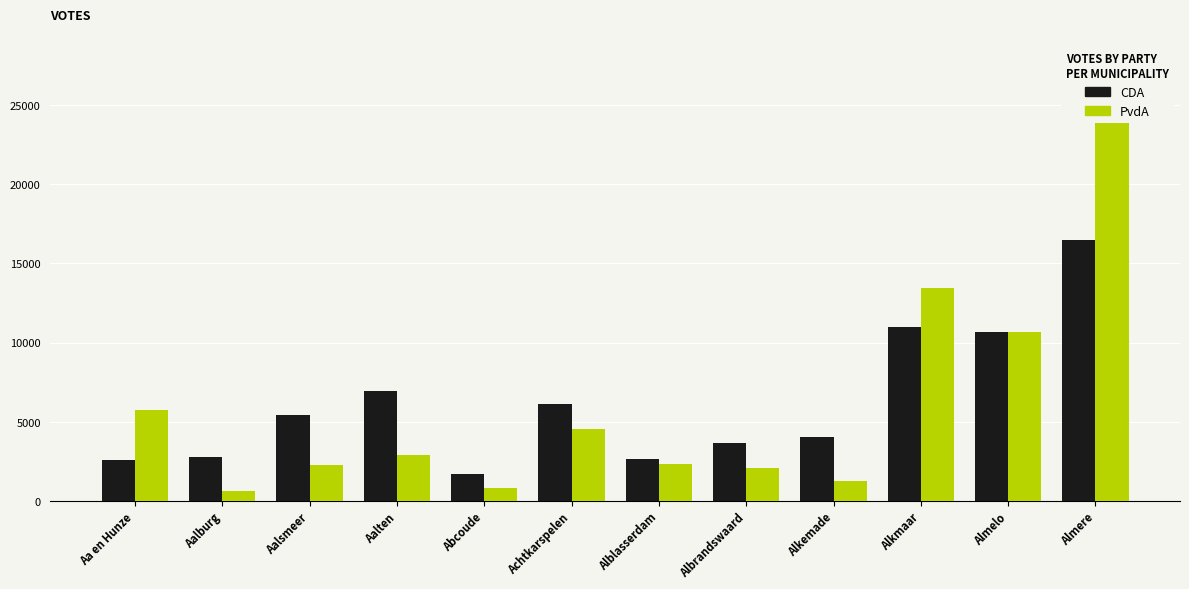

List the labels in order of PvdA value, smallest first.

Aalburg, Abcoude, Alkemade, Albrandswaard, Aalsmeer, Alblasserdam, Aalten, Achtkarspelen, Aa en Hunze, Almelo, Alkmaar, Almere